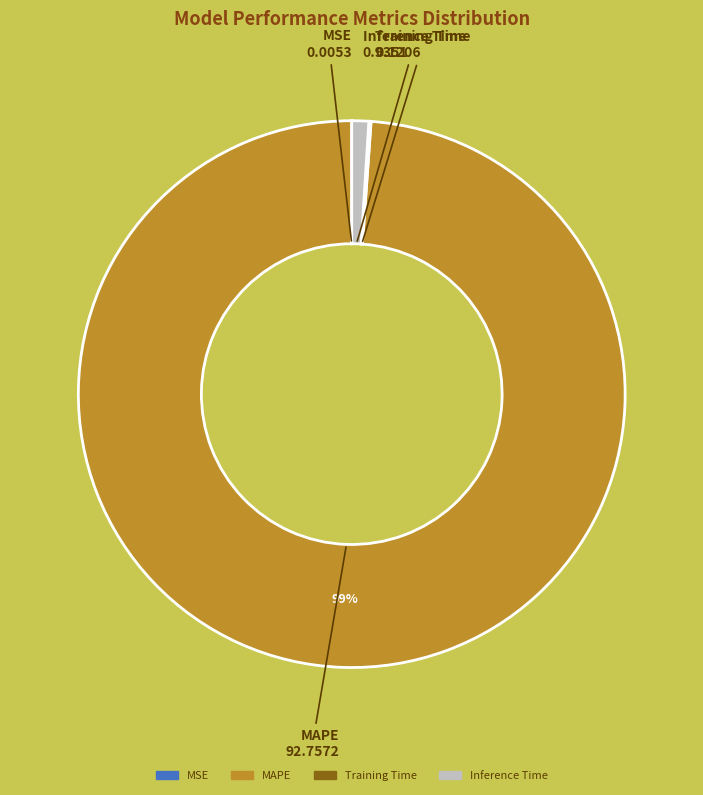

Does any single category account for the majority?

Yes